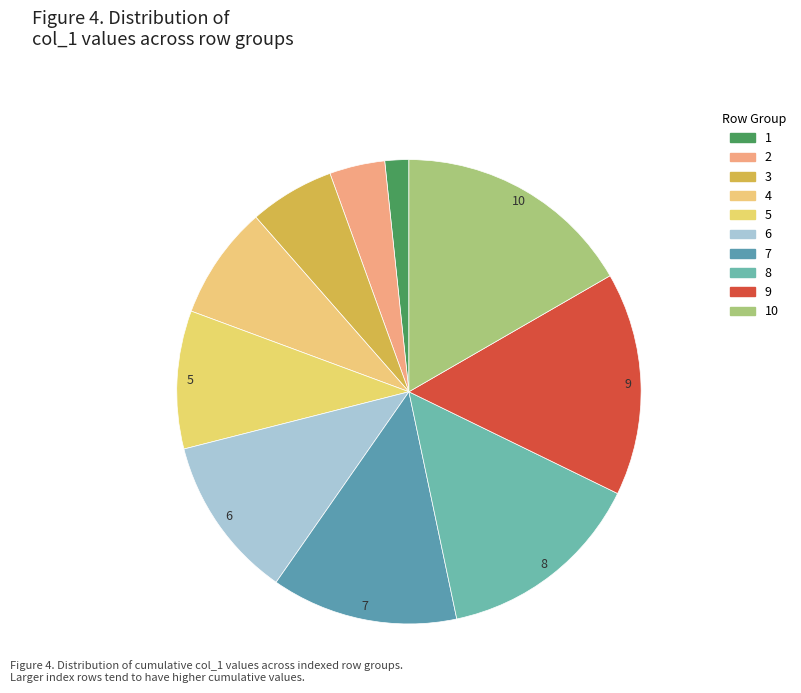

Count the number of slices in the pie.

10